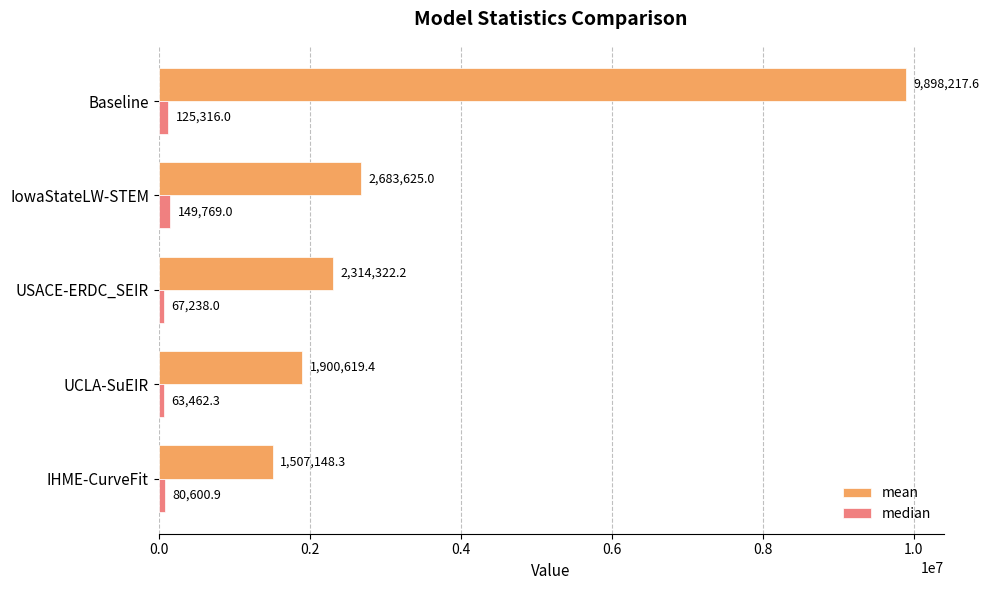

Is the value of median at USACE-ERDC_SEIR greater than the value of mean at Baseline?

No